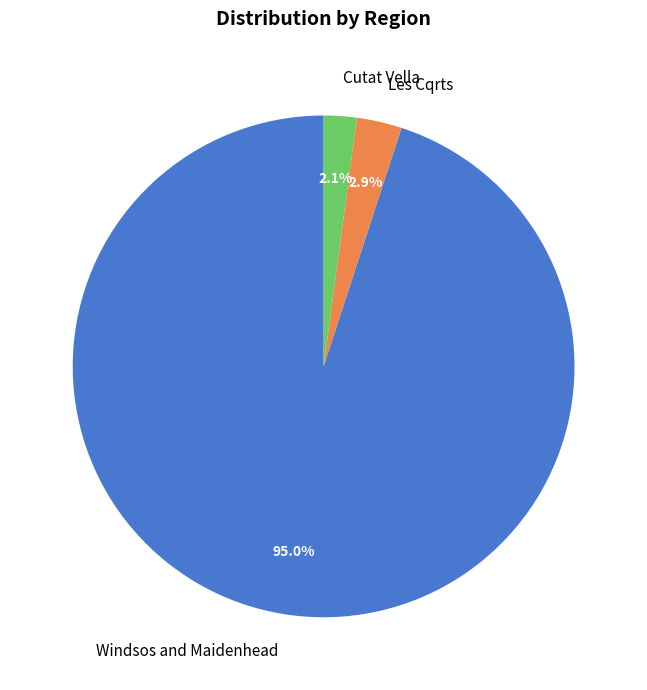

To the nearest percent, what is the difference between the largest and smallest slice percentages?

93%